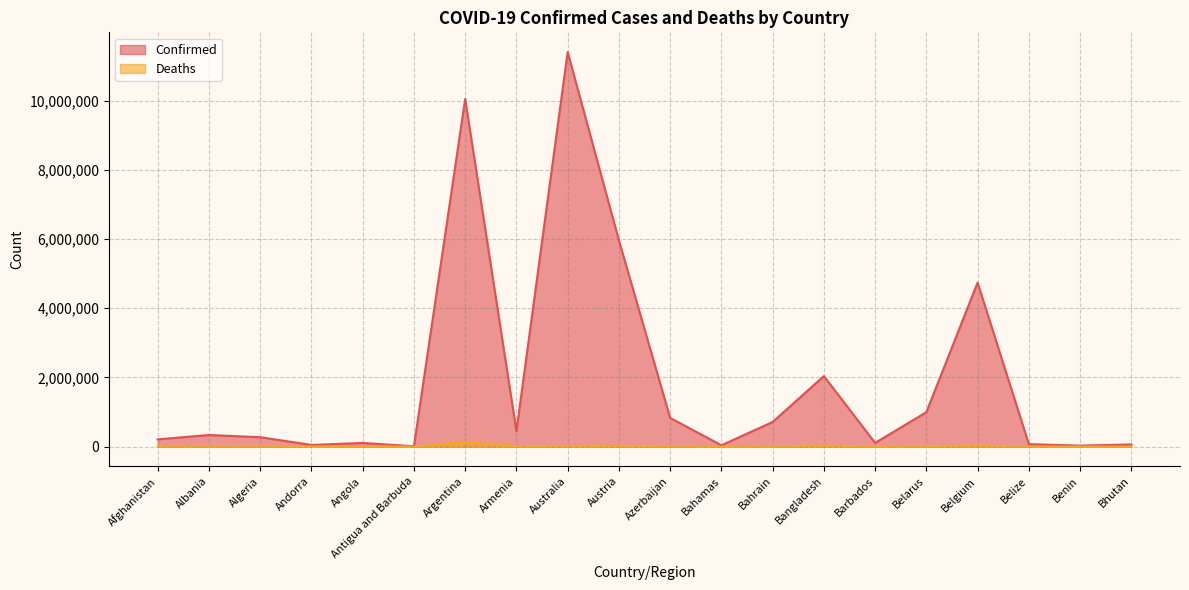

What is the sum of all Confirmed values?

38449588